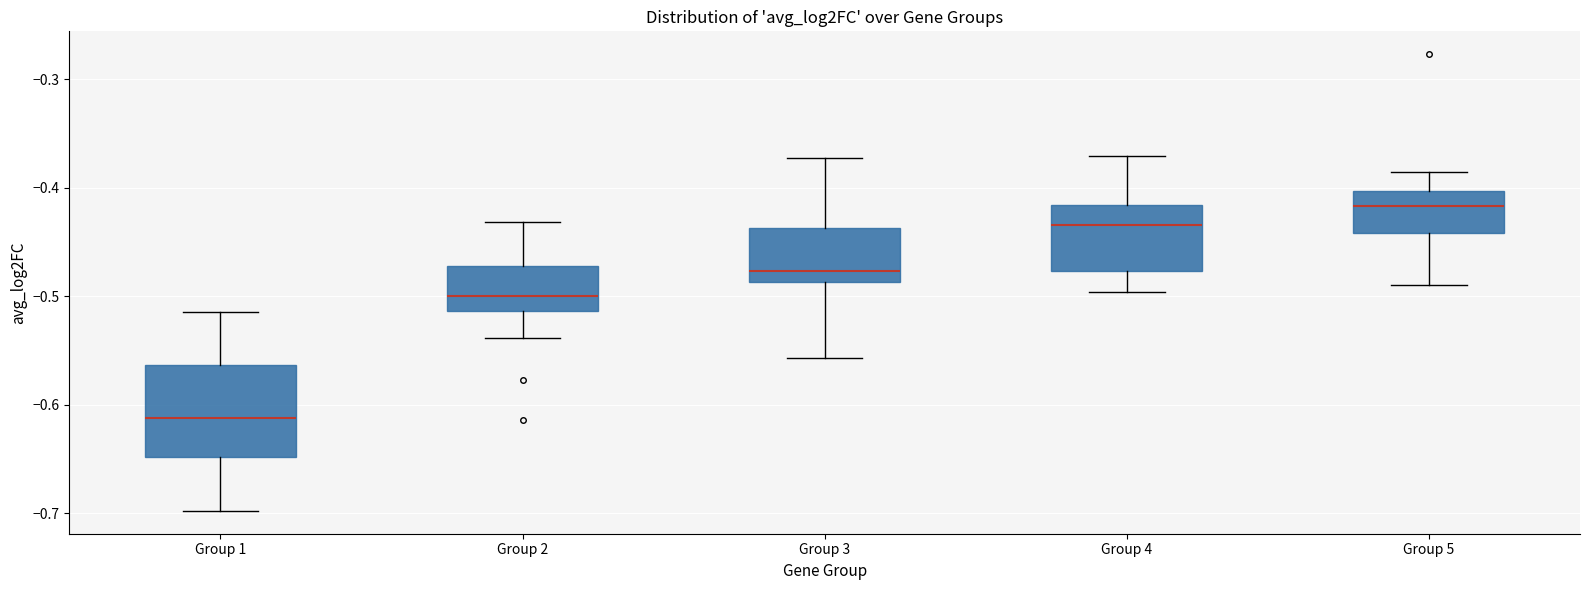

Reading left to right, read every box against the y-axis: the position of its median line, the range the box covers, and the ends of its whiskers. The values are not printed on the chart, so give them approximately, as read against the axis.

Group 1: median -0.61, box -0.65 to -0.56, whiskers -0.70 to -0.51
Group 2: median -0.50, box -0.51 to -0.47, whiskers -0.54 to -0.43
Group 3: median -0.48, box -0.49 to -0.44, whiskers -0.56 to -0.37
Group 4: median -0.43, box -0.48 to -0.42, whiskers -0.50 to -0.37
Group 5: median -0.42, box -0.44 to -0.40, whiskers -0.49 to -0.39